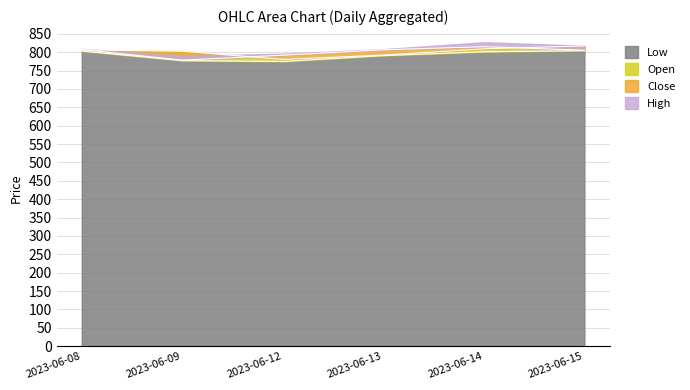

What is the sum of the Low values at 2023-06-13 and 2023-06-09?

1567.7